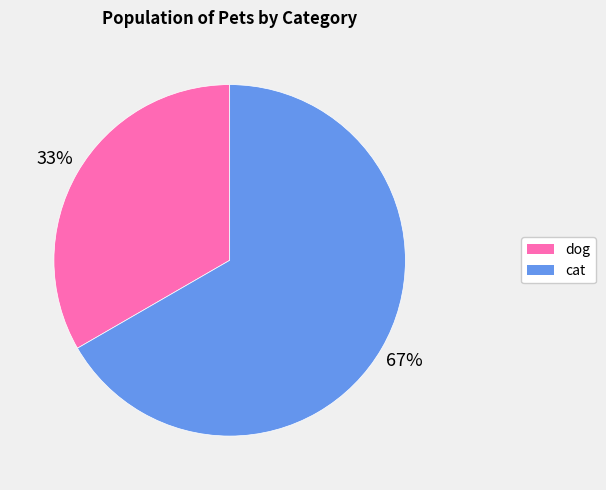

To the nearest percent, what portion does dog represent?

33%